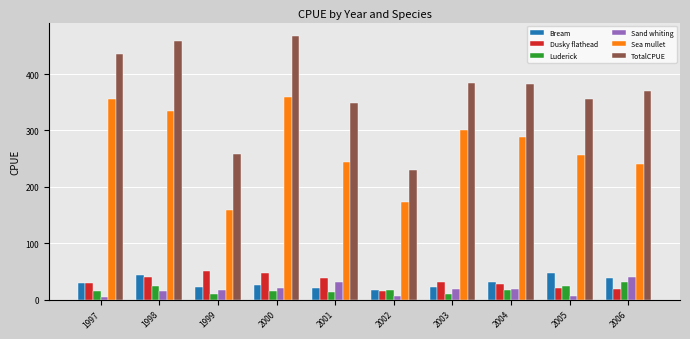

Is it true that TotalCPUE equals 230.3 at 2002?

True